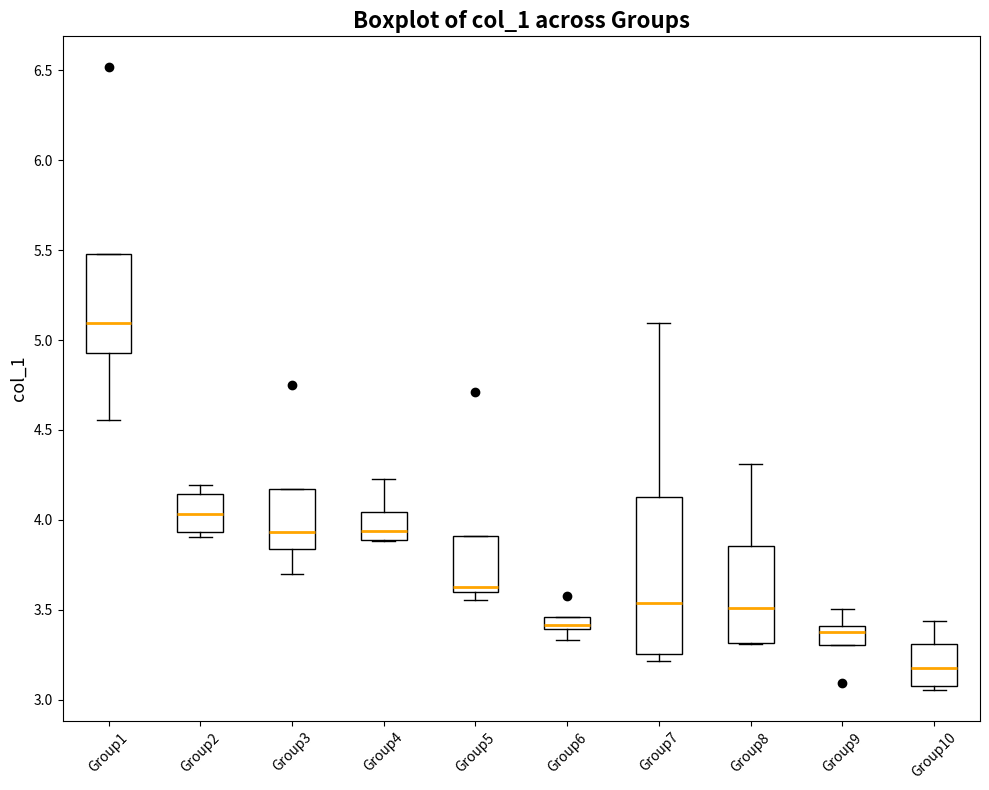

Which box has the lowest median line?

Group10